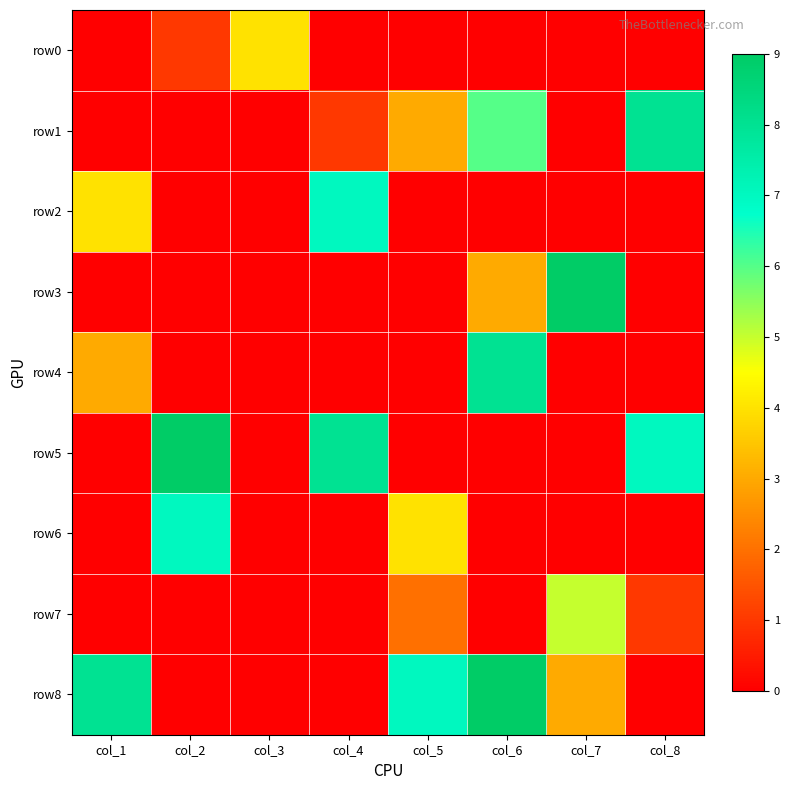

What is the total value across all series at col_8?

16